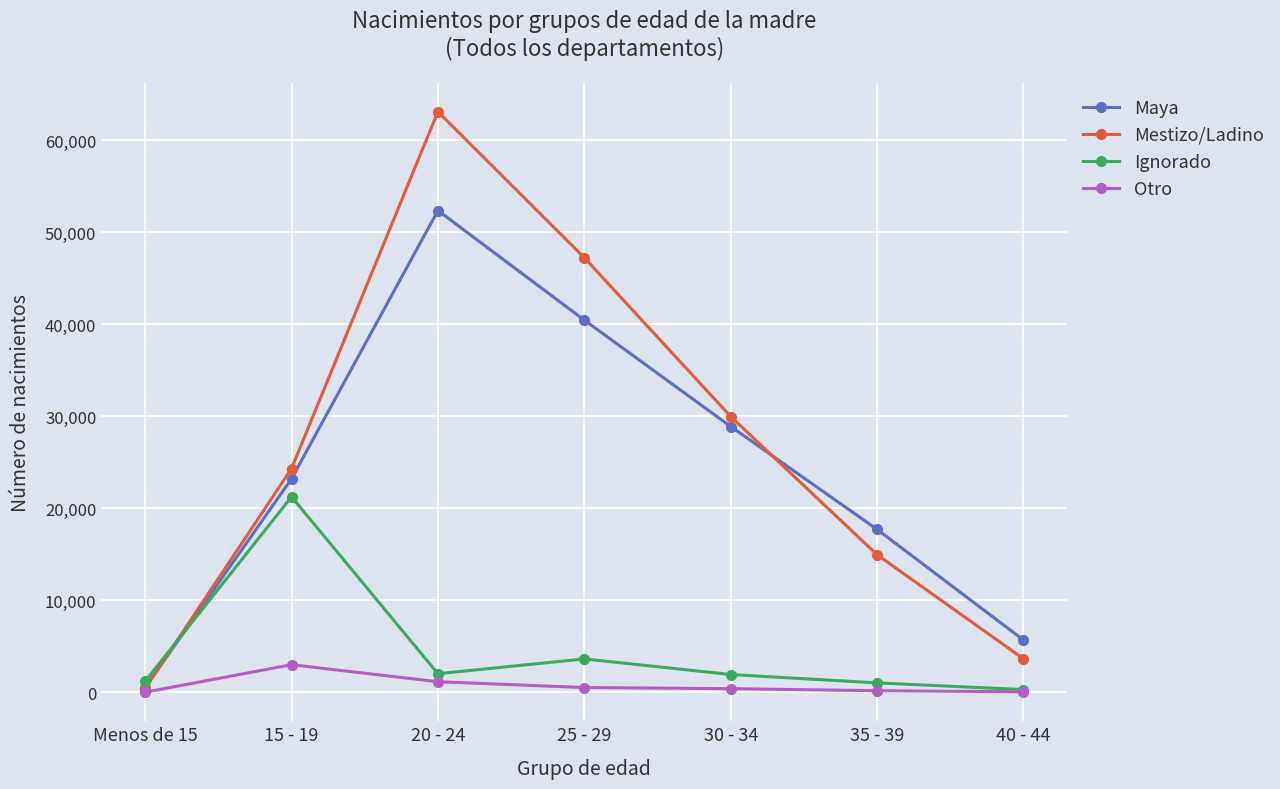

What position from the left is 35 - 39?

6